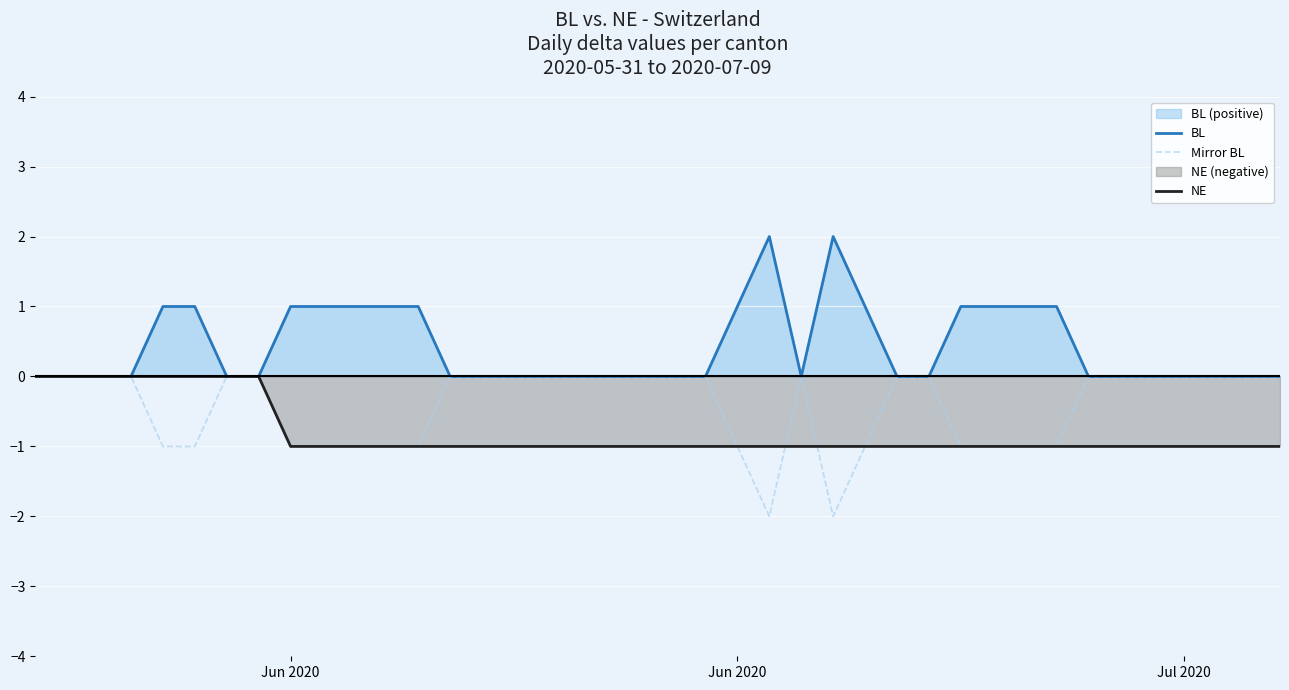

True or false: BL has more than 0 points higher than both neighbors.

True